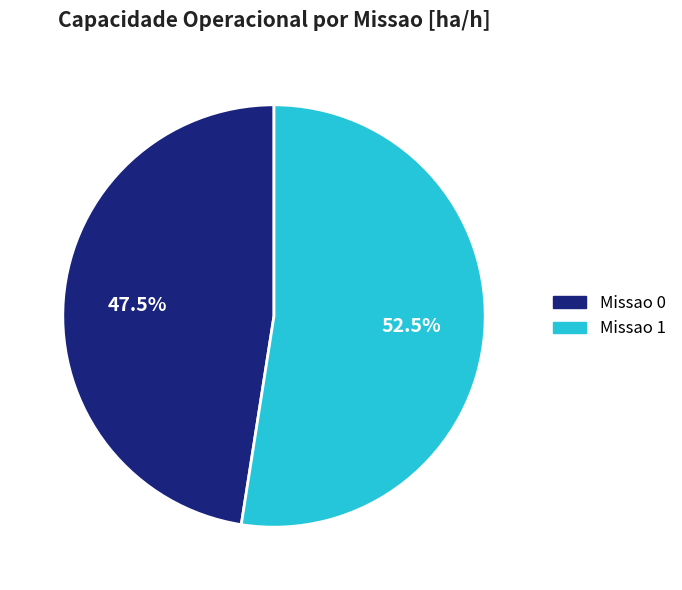

Combined, do Missao 0 and Missao 1 account for over 50%?

Yes